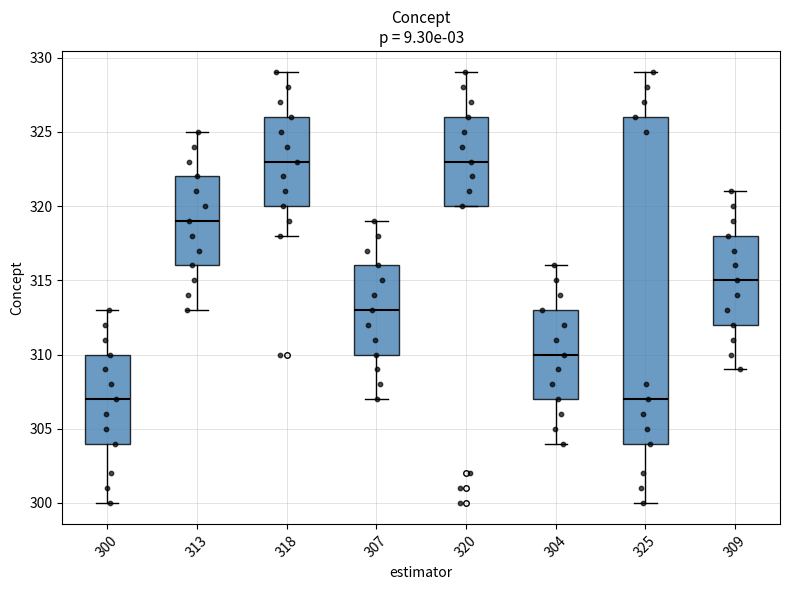

Reading left to right, read every box against the y-axis: the position of its median line, the range the box covers, and the ends of its whiskers. The values are not printed on the chart, so give them approximately, as read against the axis.

300: median 307, box 304 to 310, whiskers 300 to 313
313: median 319, box 316 to 322, whiskers 313 to 325
318: median 323, box 320 to 326, whiskers 318 to 329
307: median 313, box 310 to 316, whiskers 307 to 319
320: median 323, box 320 to 326, whiskers 320 to 329
304: median 310, box 307 to 313, whiskers 304 to 316
325: median 307, box 304 to 326, whiskers 300 to 329
309: median 315, box 312 to 318, whiskers 309 to 321